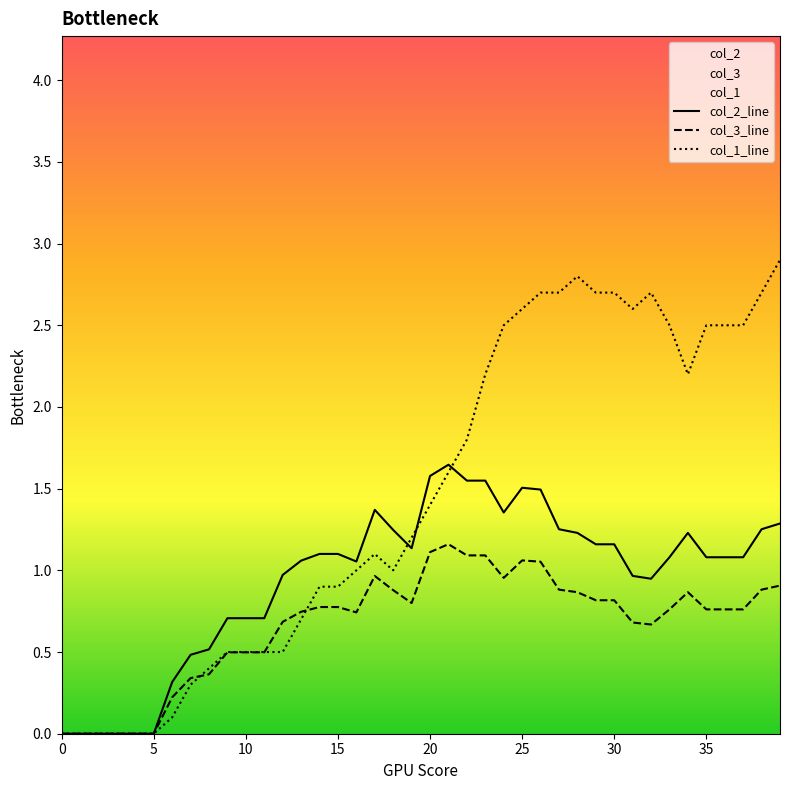

What is the label of the 24th point from the right?

16